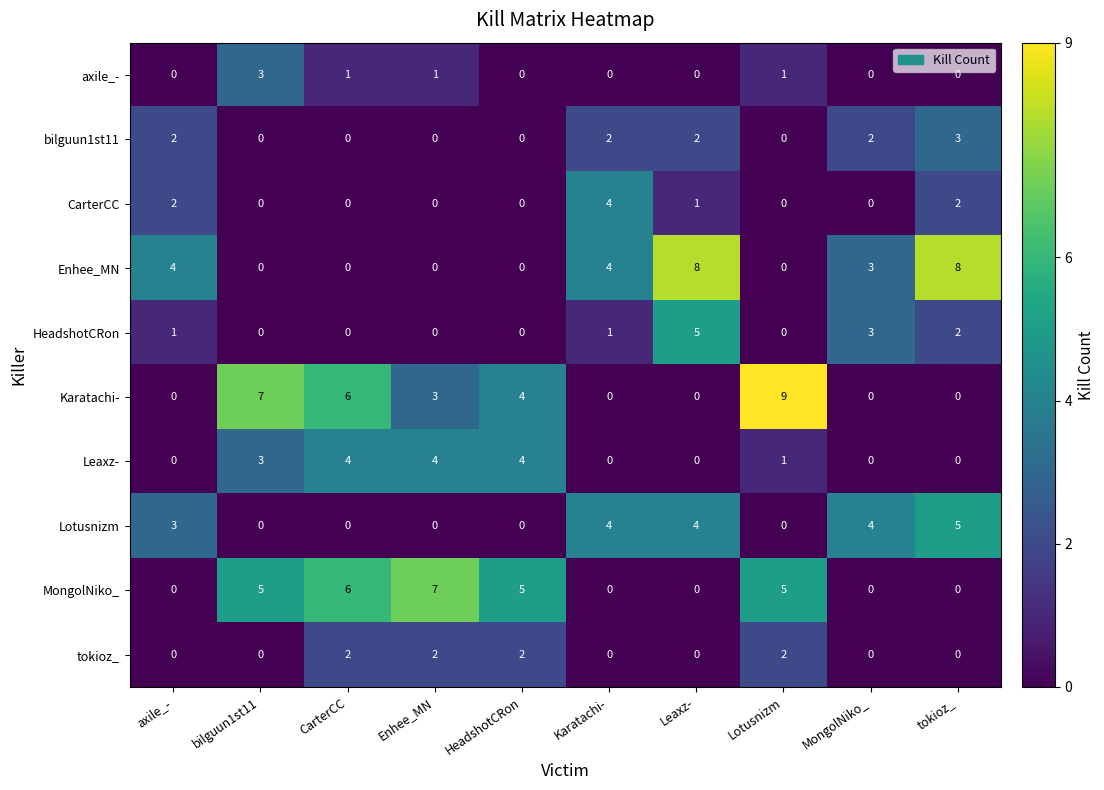

How many CarterCC values are between 0 and 2?

9